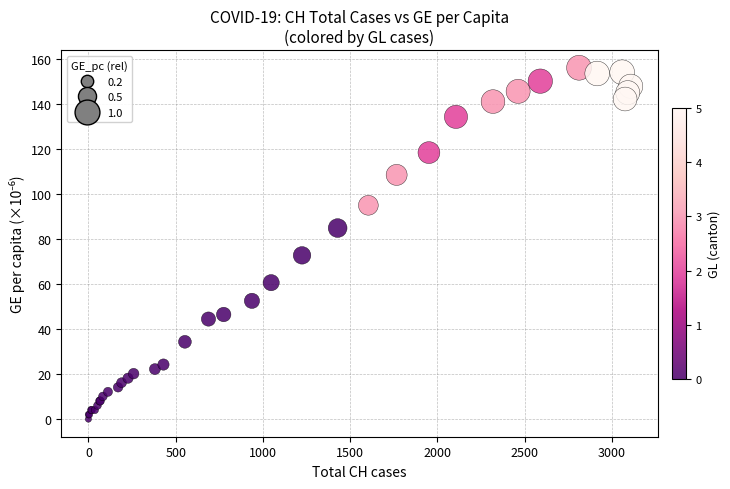

What Y value in the scatter plot is closest to 77?

72.7